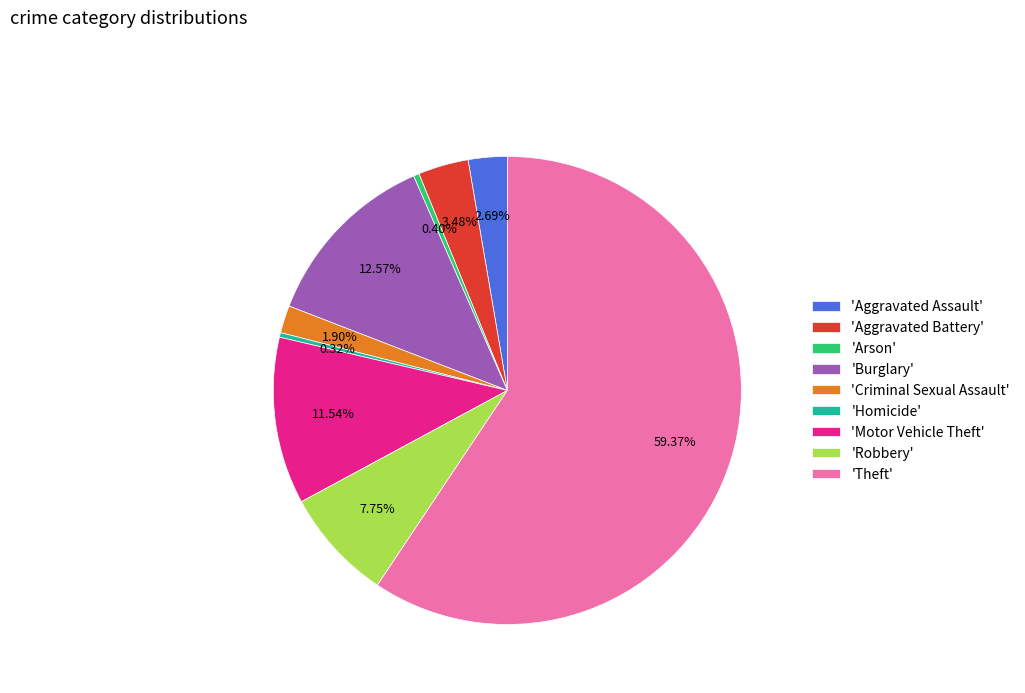

Which category has the biggest portion of the pie?

'Theft'